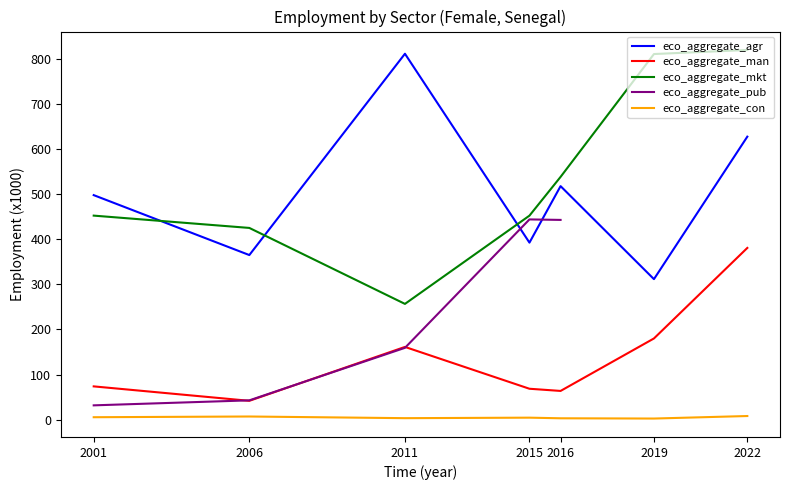

What is the total value across all series at 2001?

1029.3